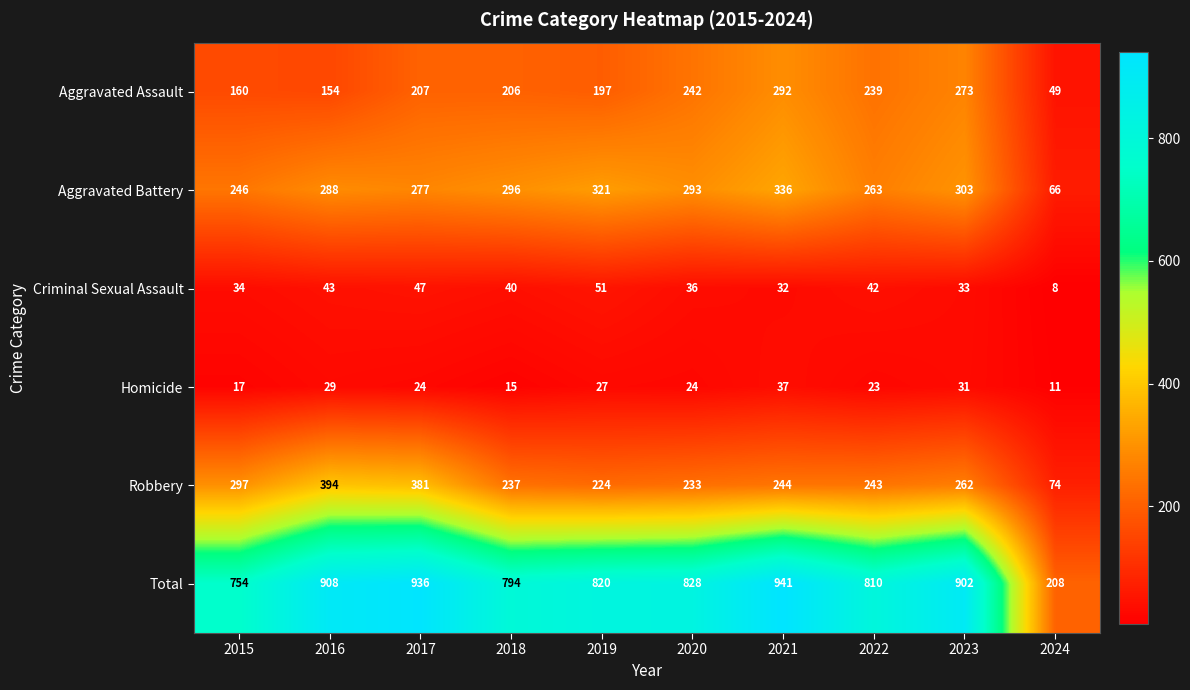

What is the difference between the highest and lowest values at 2024?

200